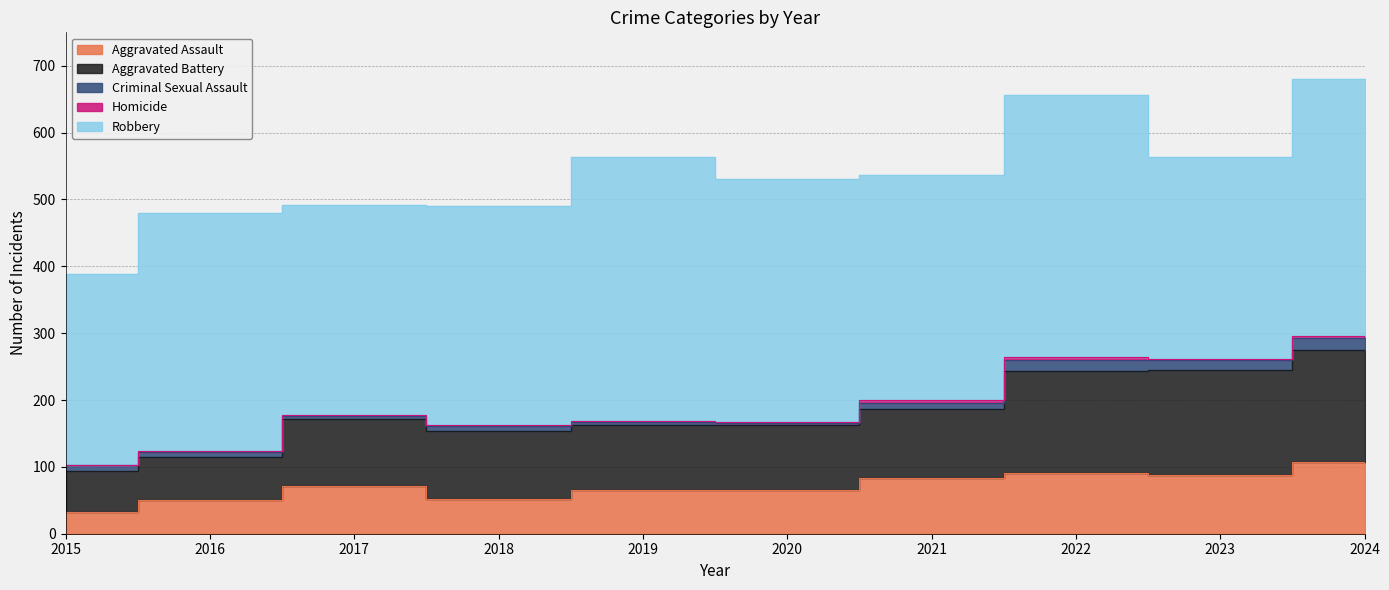

What is the difference between the highest and lowest values at 2020?

362